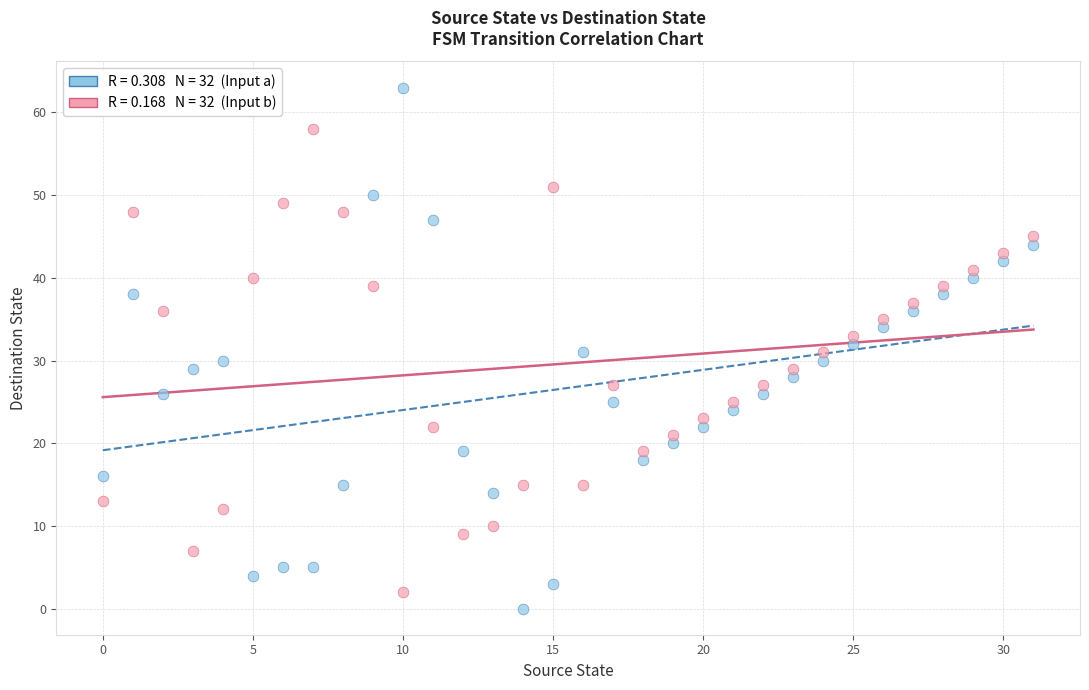

Across all data points, what is the range of Y values (max minus min)?

63